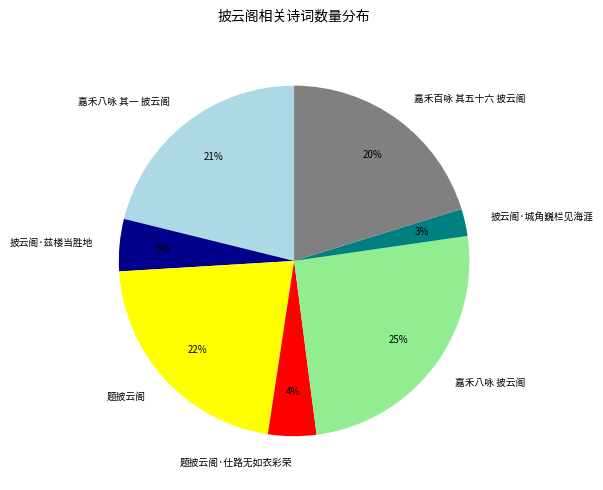

How many slices are in this pie chart?

7